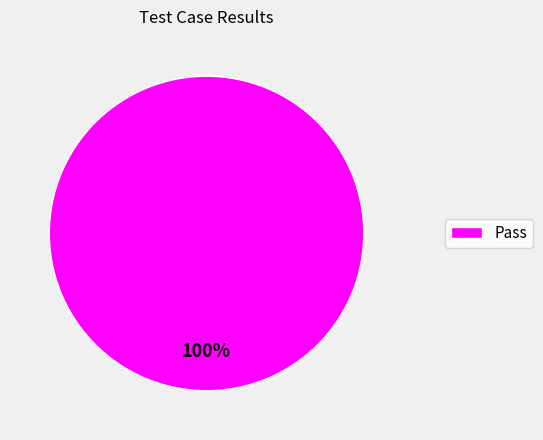

How many slices are in this pie chart?

1